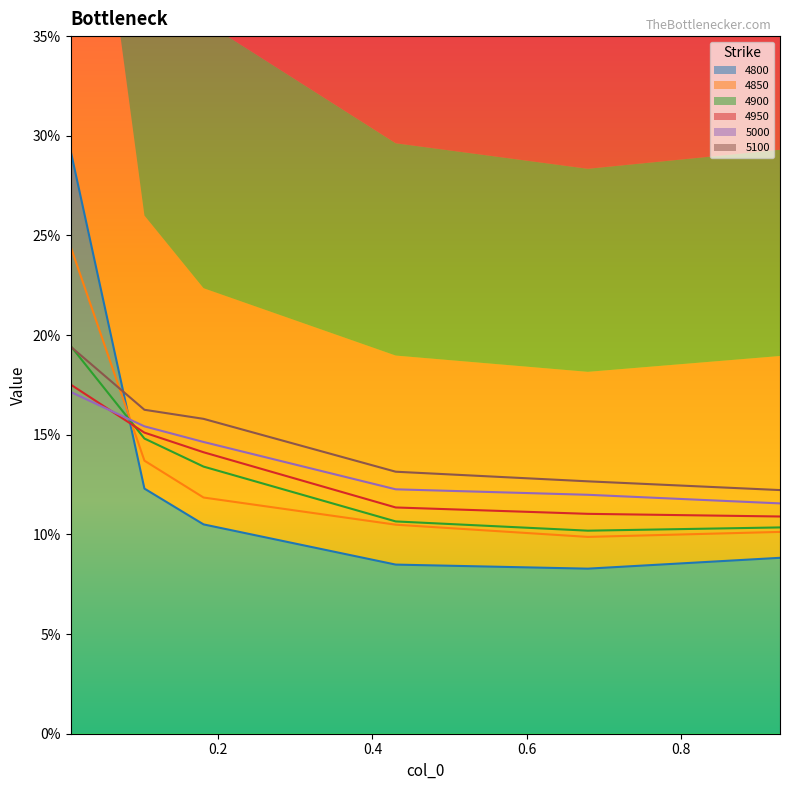

What is the total value across all series at 0.9287671232876712?

0.6